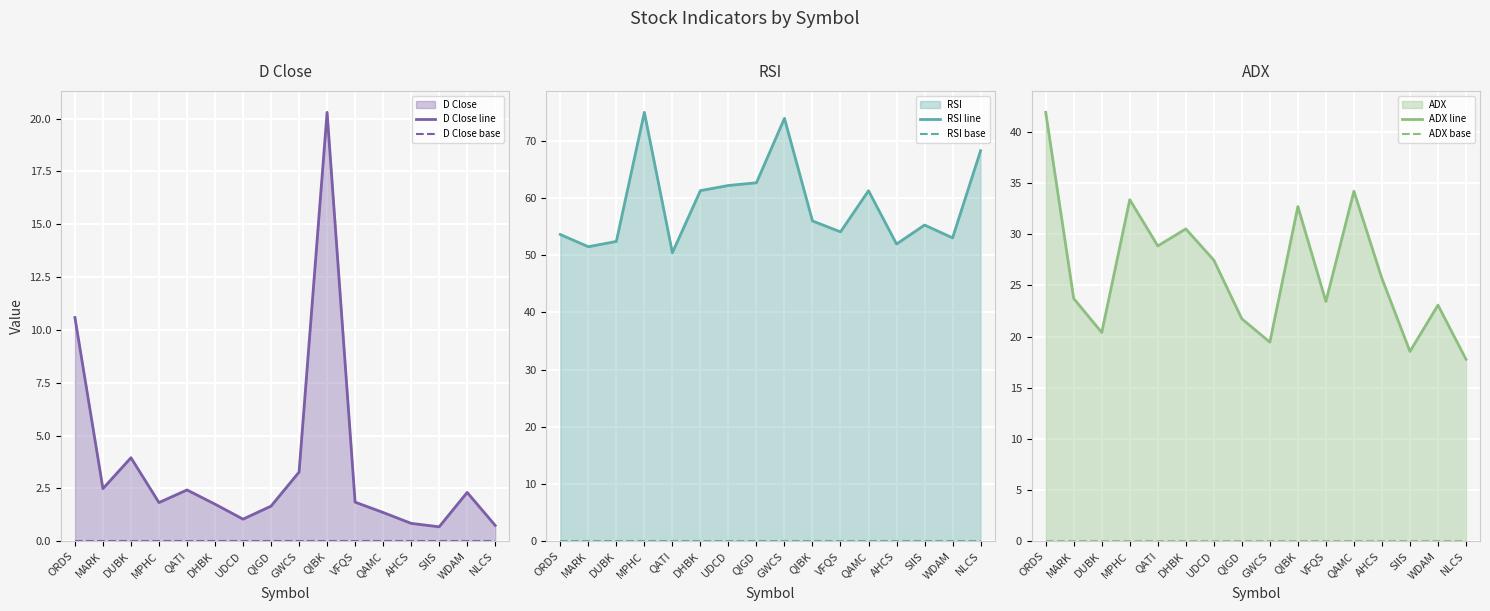

At which label does RSI line reach its minimum?

QATI